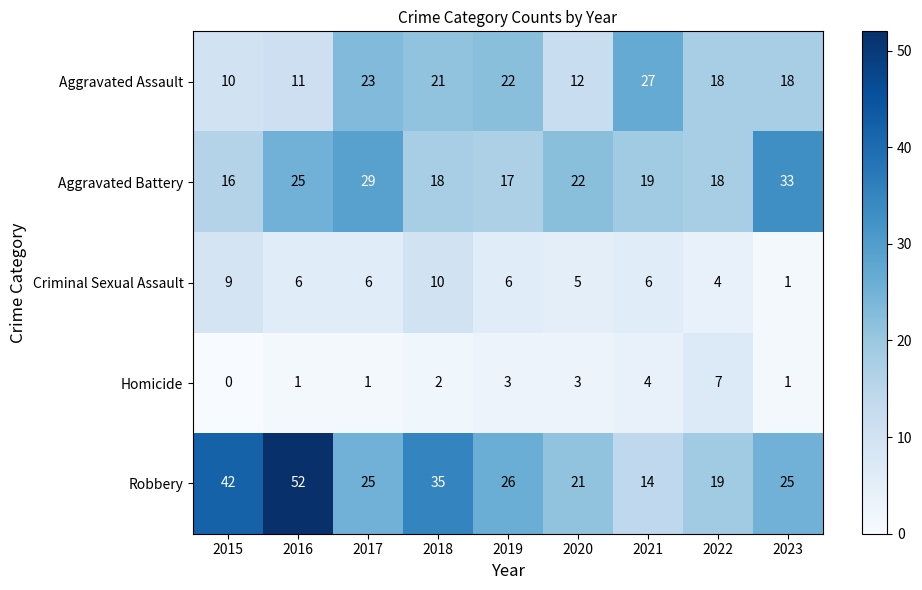

What is the sum of the Homicide values at 2020 and 2017?

4